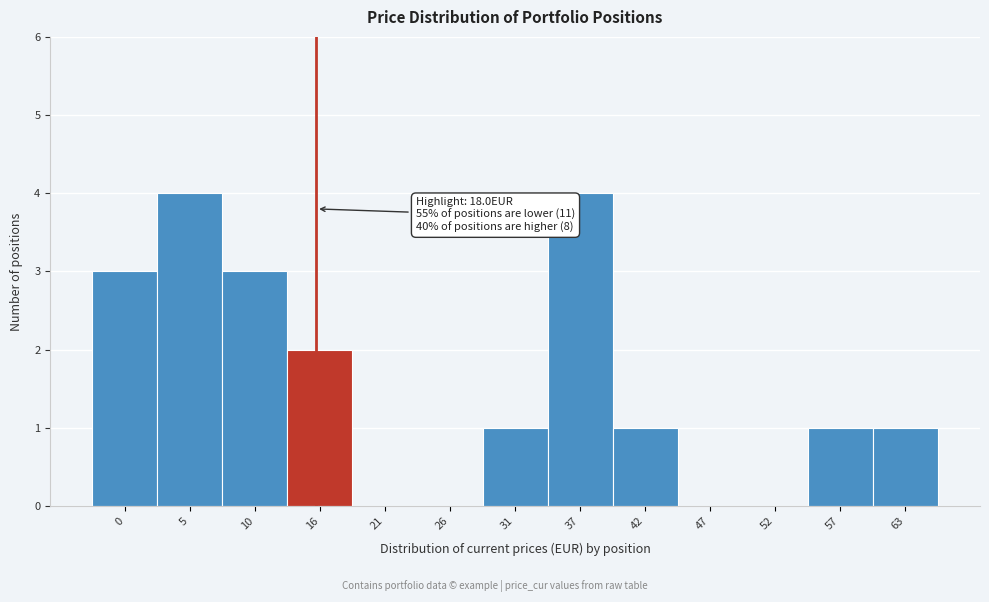

Reading left to right, extract all data points from this chart.

0=3	5=4	10=3	16=2	21=0	26=0	31=1	37=4	42=1	47=0	52=0	57=1	63=1